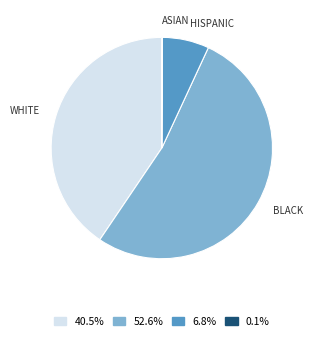

What is the ratio of the value at BLACK to the value at HISPANIC?

7.7